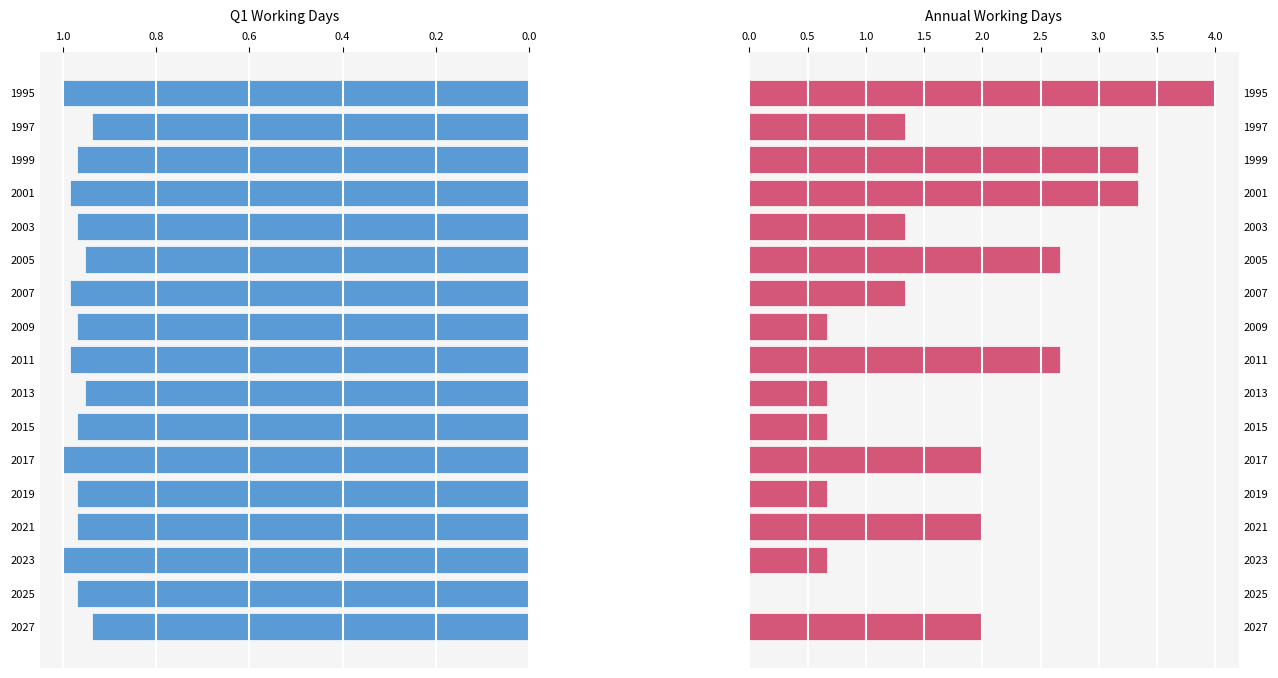

True or false: Annual Working Days has a value of 0.1 at 2015.

False